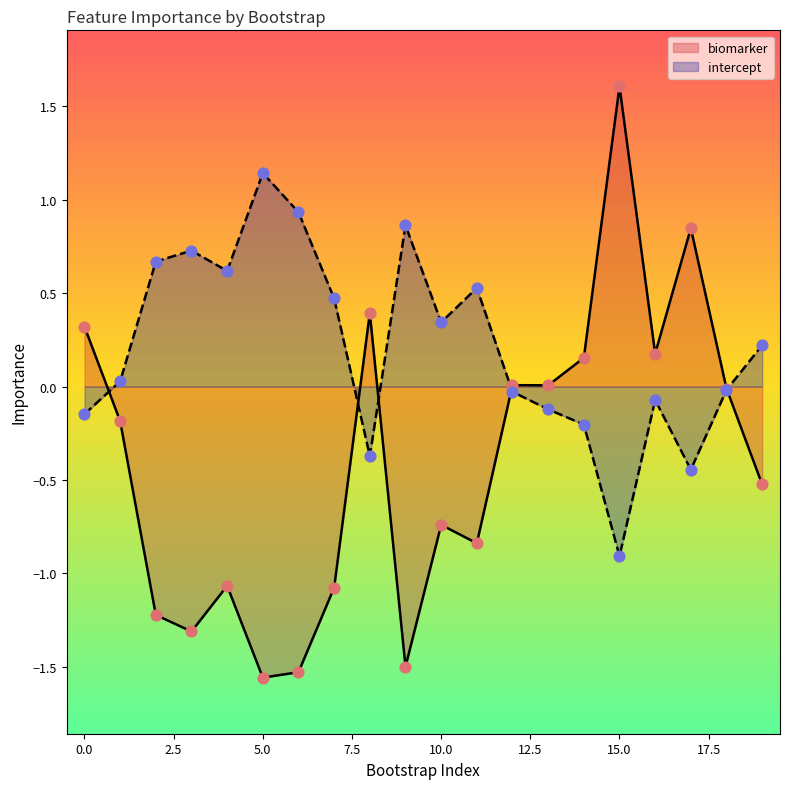

Which series has the widest spread of Y values?

biomarker